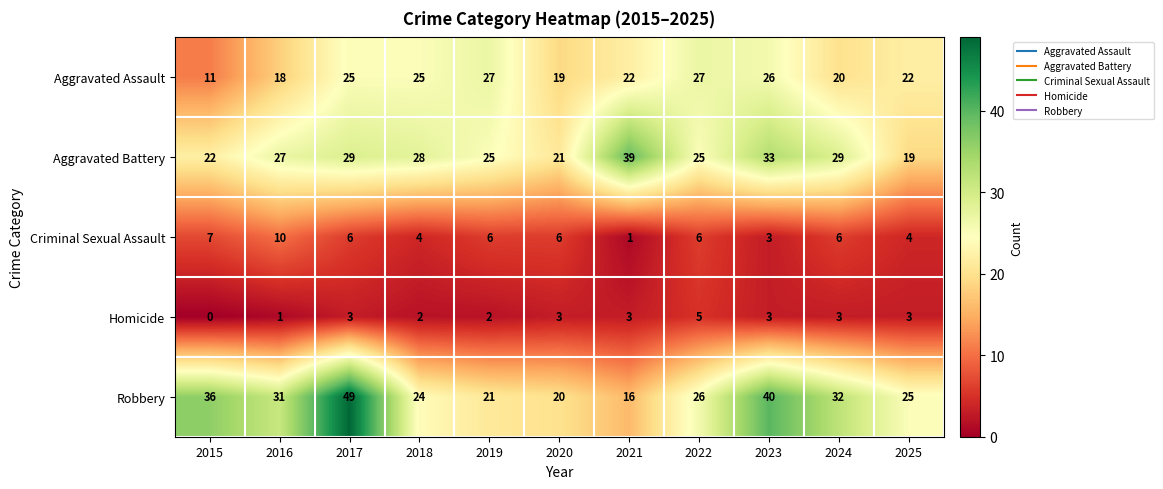

Is it true that Homicide equals 2 at 2018?

True